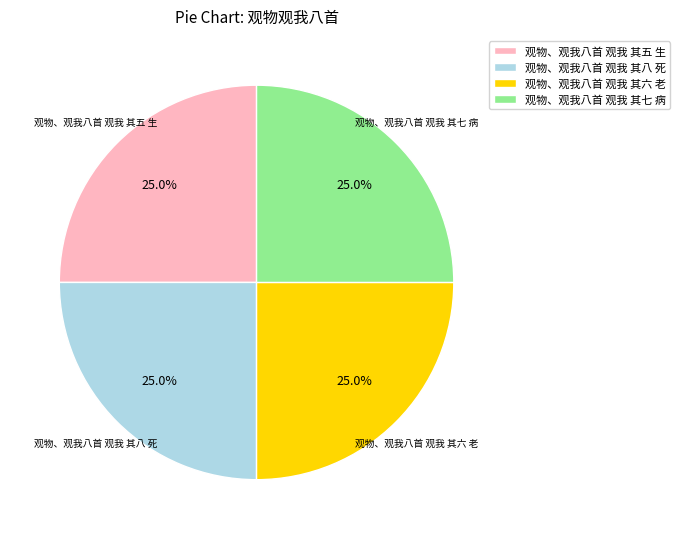

To the nearest percent, what portion does 观物、观我八首 观我 其八 死 represent?

25%